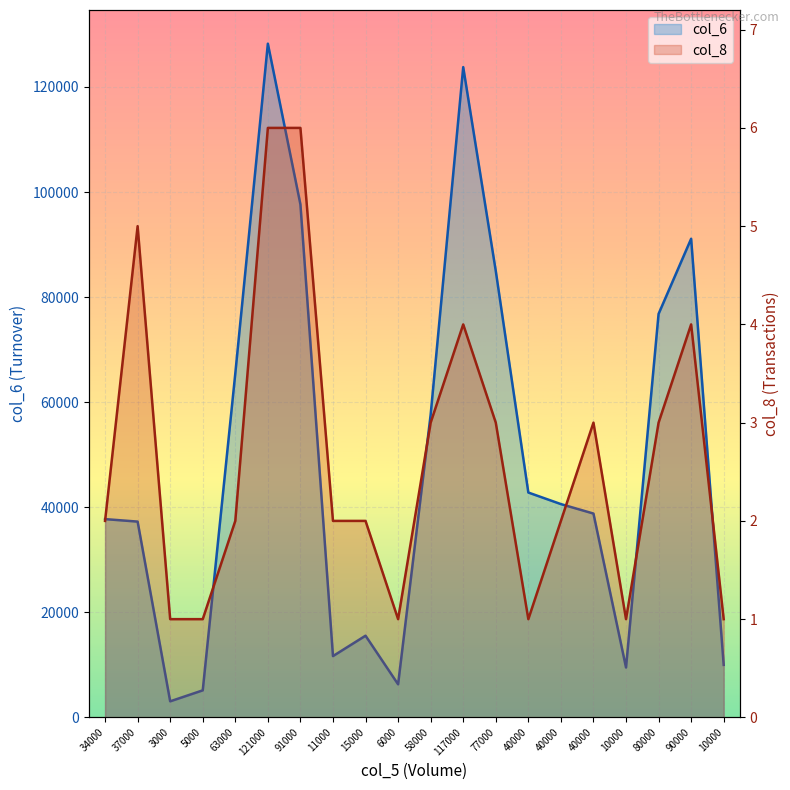

What is the approximate value of col_8 at 10000?

1